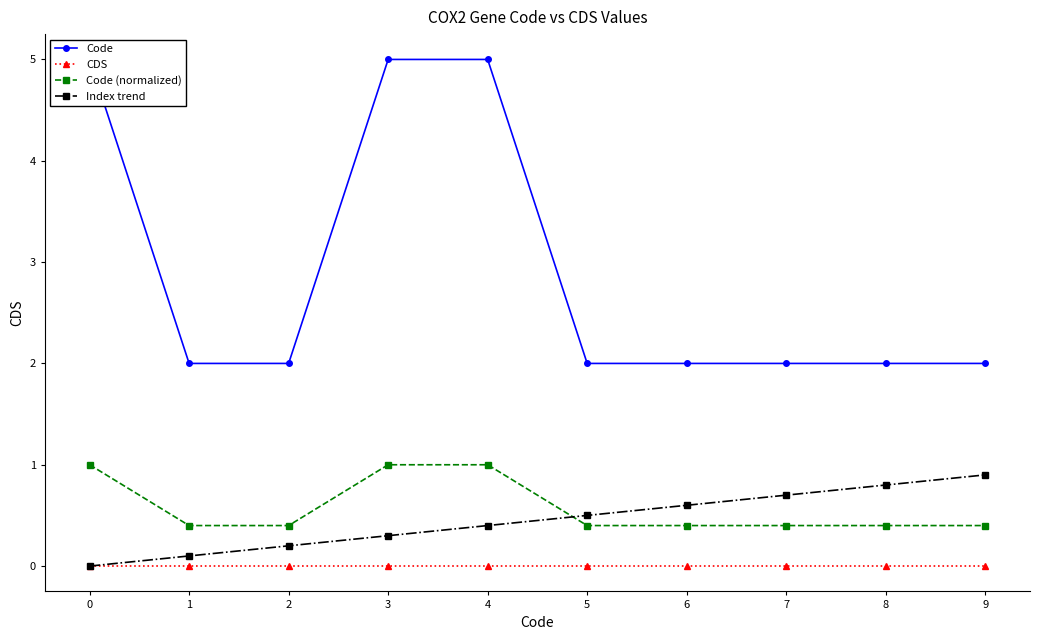

Which series ends up on top after the final intersection of Code (normalized) and Index trend?

Index trend